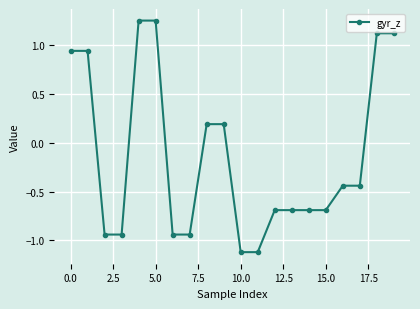

What is the value of the 9th point from the left?

0.2